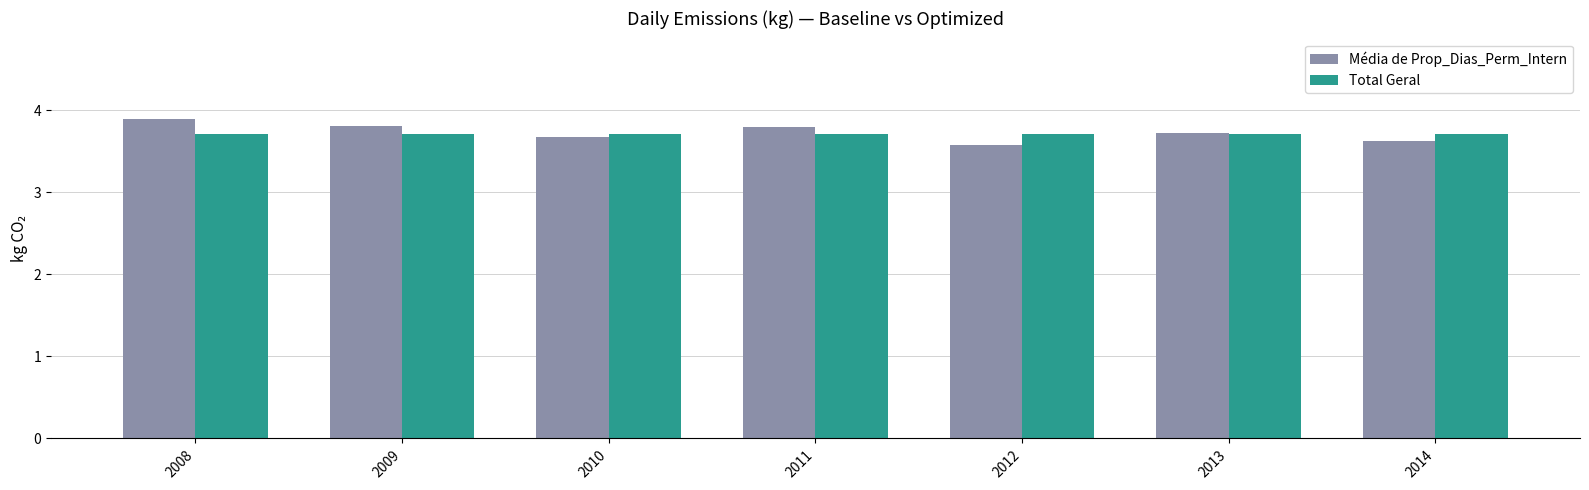

Reading left to right, what are all the values shown in this chart?

Média de Prop_Dias_Perm_Intern: 3.9	3.8	3.7	3.8	3.6	3.7	3.6
Total Geral: 3.7	3.7	3.7	3.7	3.7	3.7	3.7